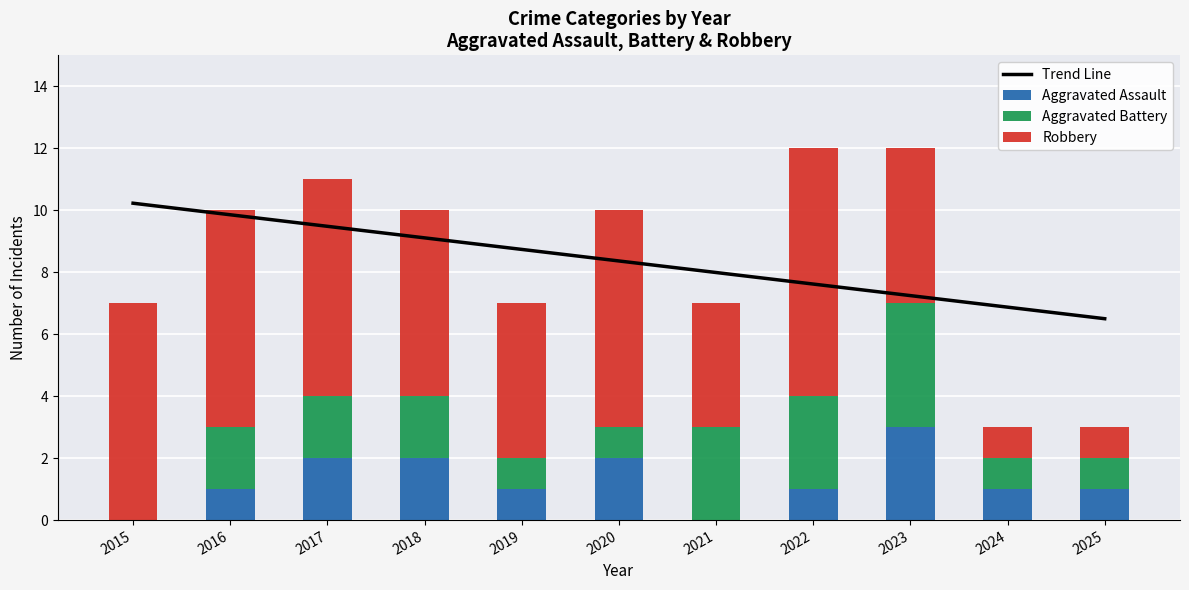

The Trend Line series shows 10.2 at 2015. True or false?

True